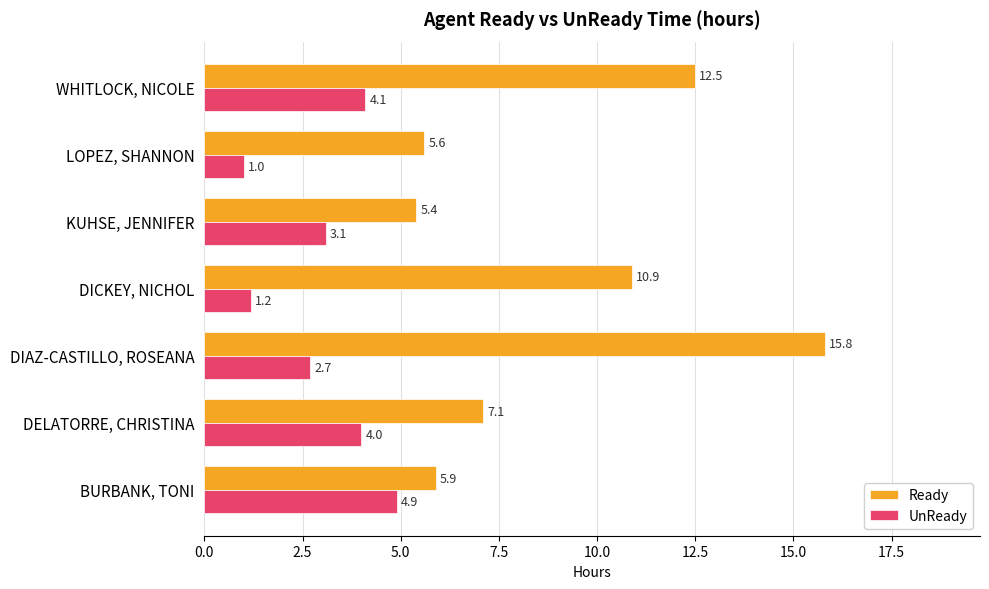

What is the average value of the UnReady series?

3.0